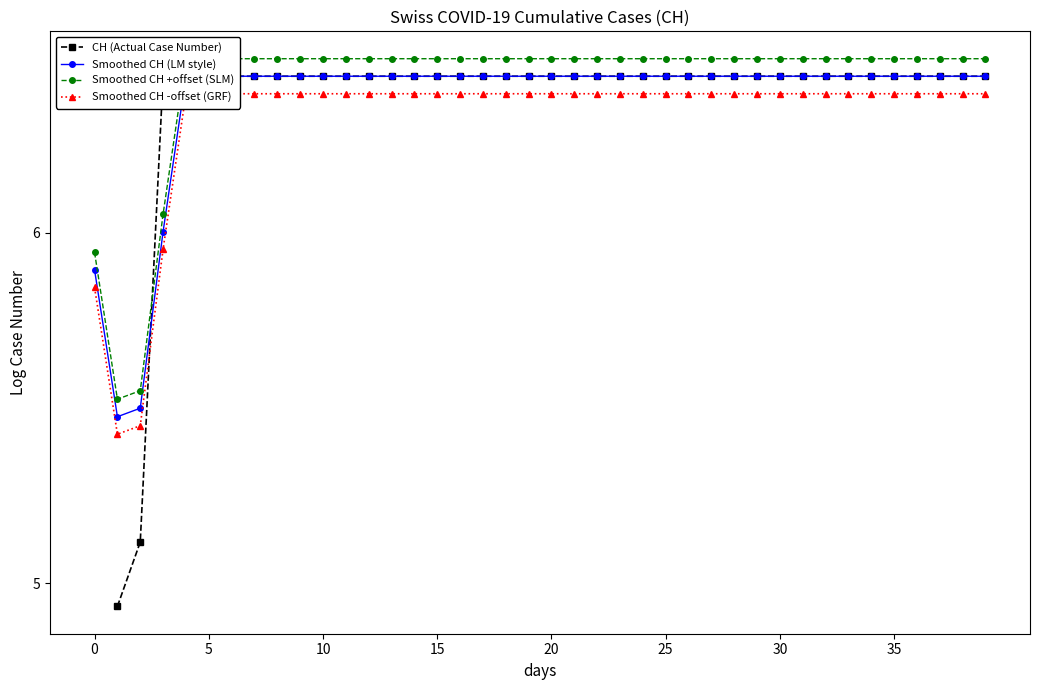

The value of Smoothed CH -offset (GRF) at 19 is 6.4. True or false?

True